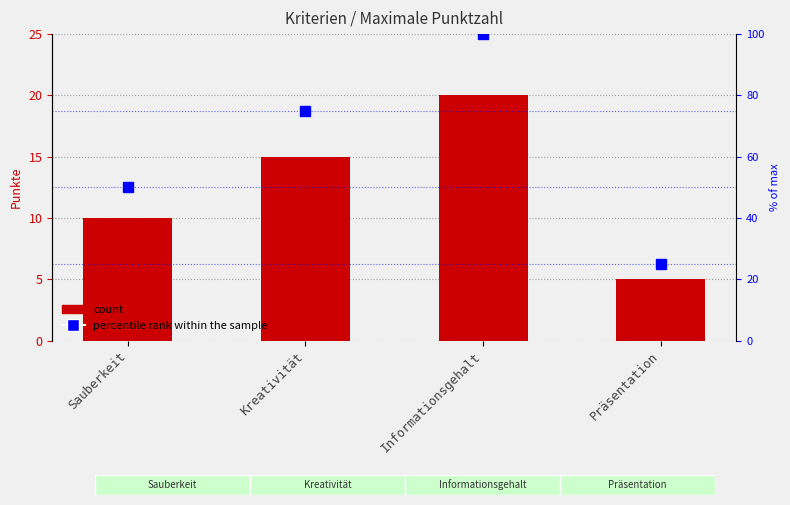

How many values in the percentile rank within the sample series exceed 75?

1